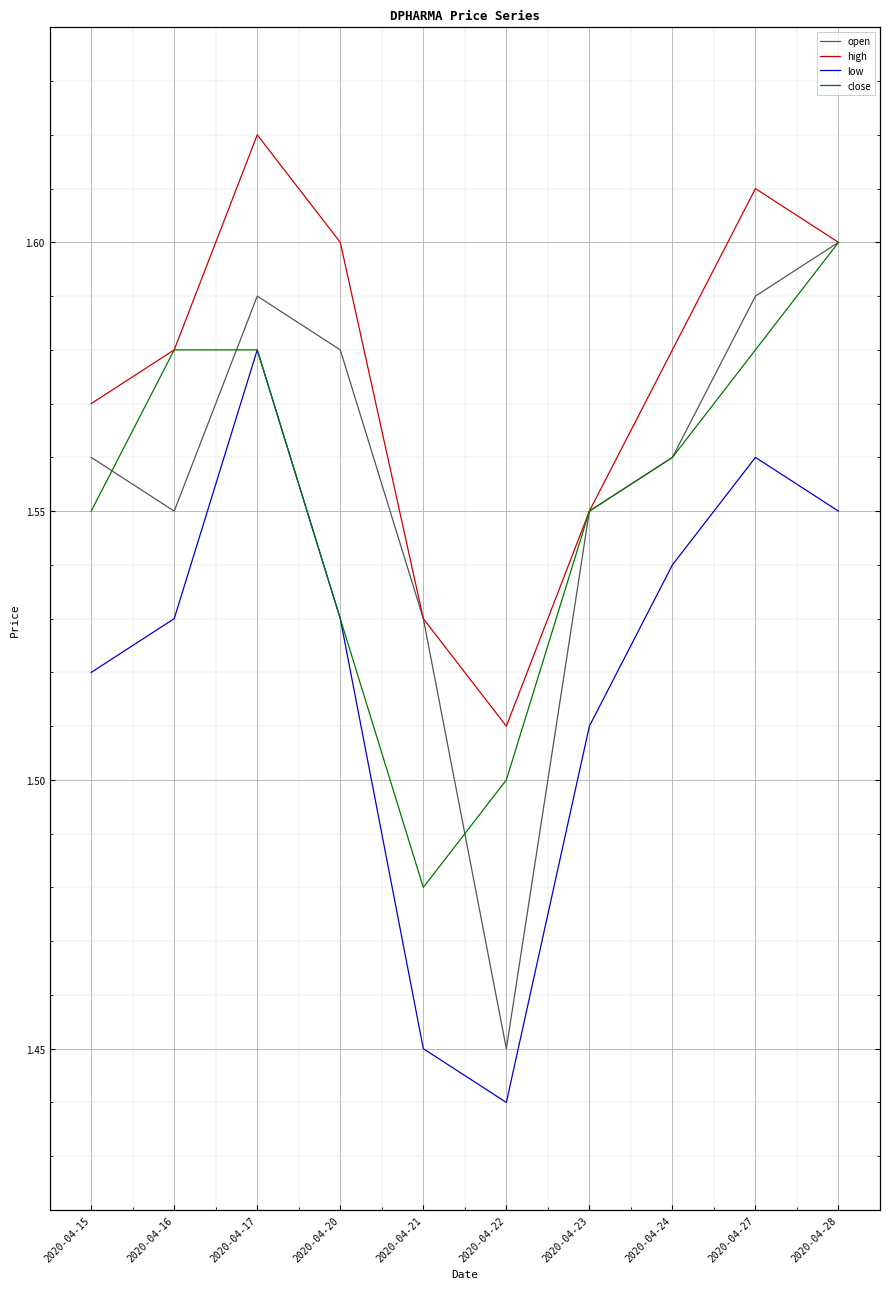

Read the open value at 2020-04-15.

1.6